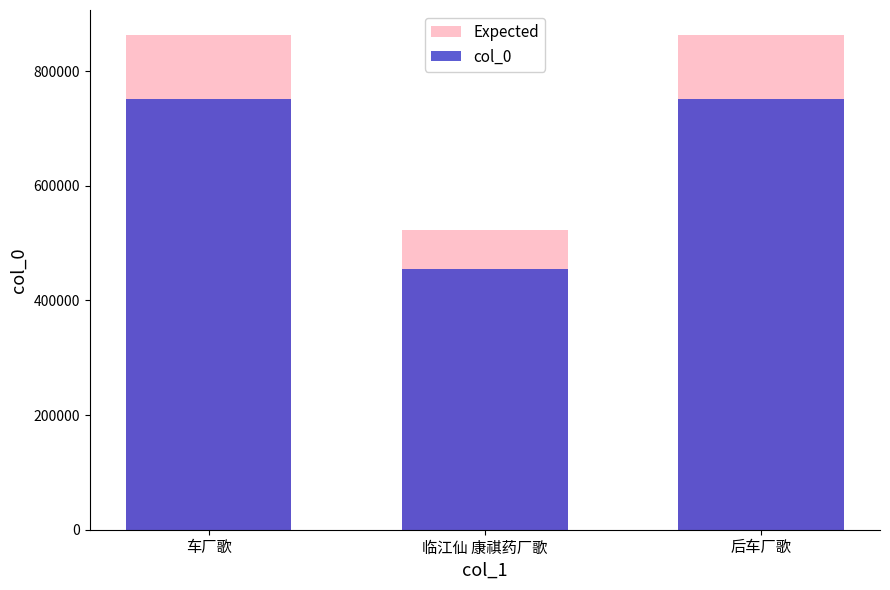

What is the difference between the highest and lowest values at 后车厂歌?

112655.8